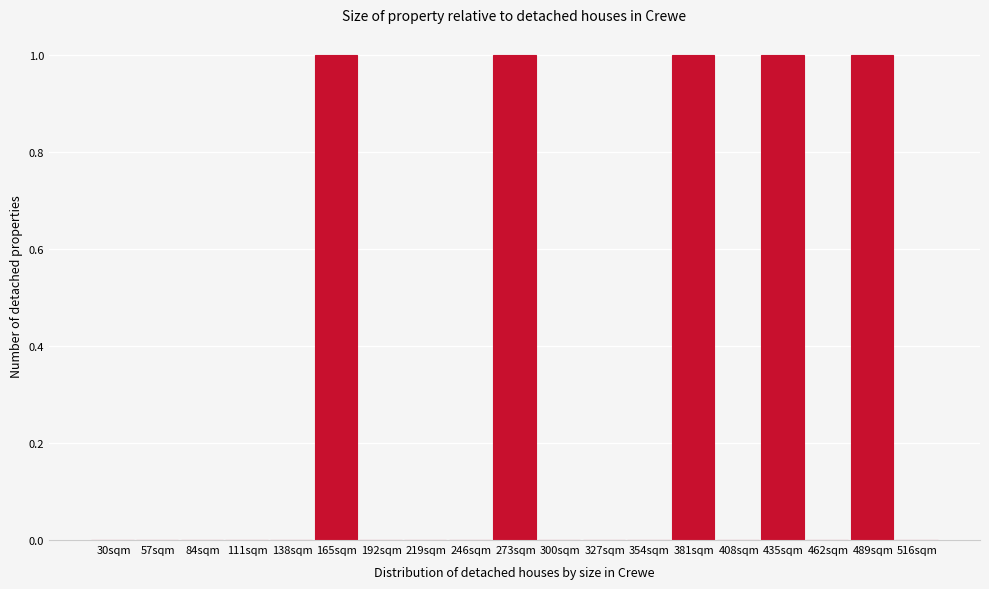

Reading left to right, extract all data points from this chart.

30sqm=0	57sqm=0	84sqm=0	111sqm=0	138sqm=0	165sqm=1	192sqm=0	219sqm=0	246sqm=0	273sqm=1	300sqm=0	327sqm=0	354sqm=0	381sqm=1	408sqm=0	435sqm=1	462sqm=0	489sqm=1	516sqm=0